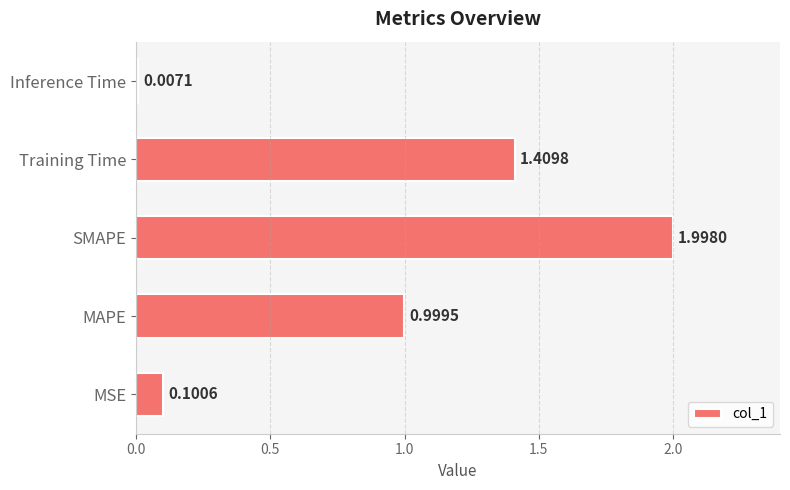

What is the change in value from MSE to MAPE?

+0.9